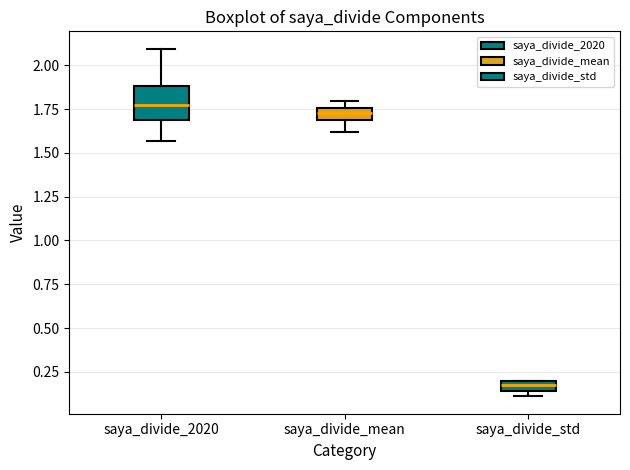

Which box's median line is the lowest?

saya_divide_std